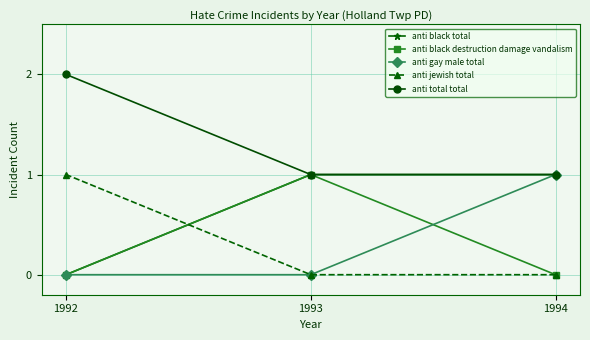

How many lines are shown in the chart?

5